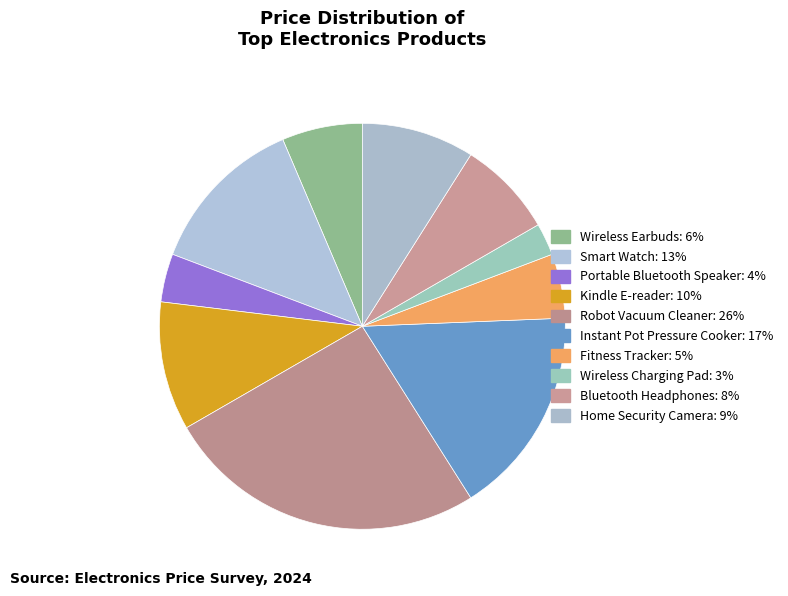

To the nearest percent, what is the combined percentage of Home Security Camera and Wireless Earbuds?

15%